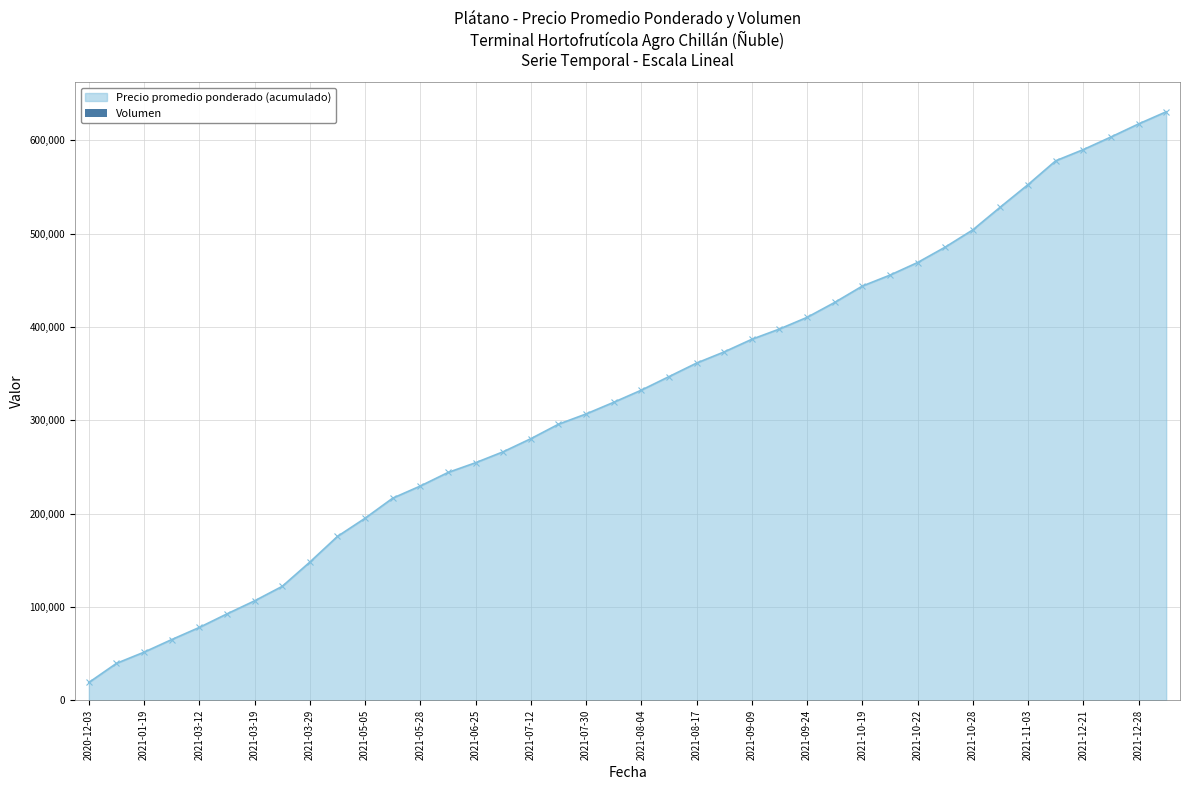

How many values in the Precio promedio ponderado (acumulado) series are below 332219?

20